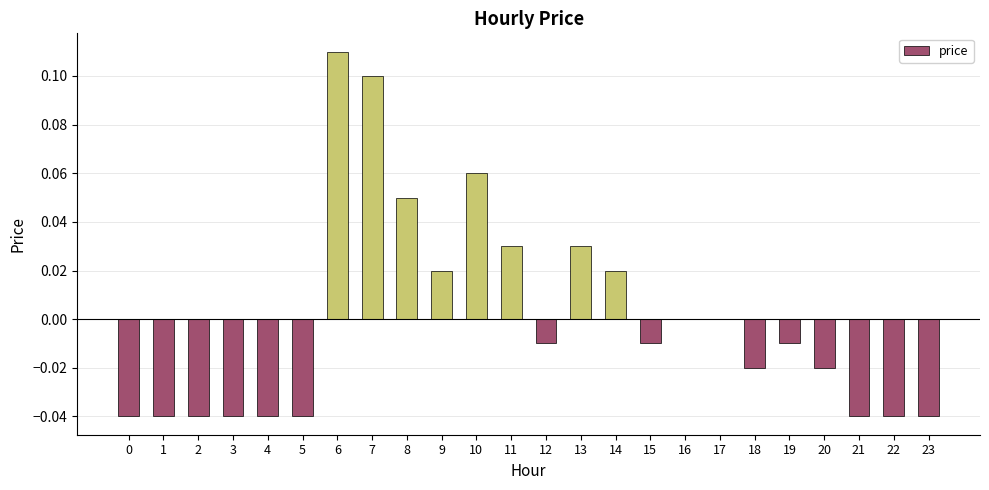

The value at 3 is -0.1. True or false?

False